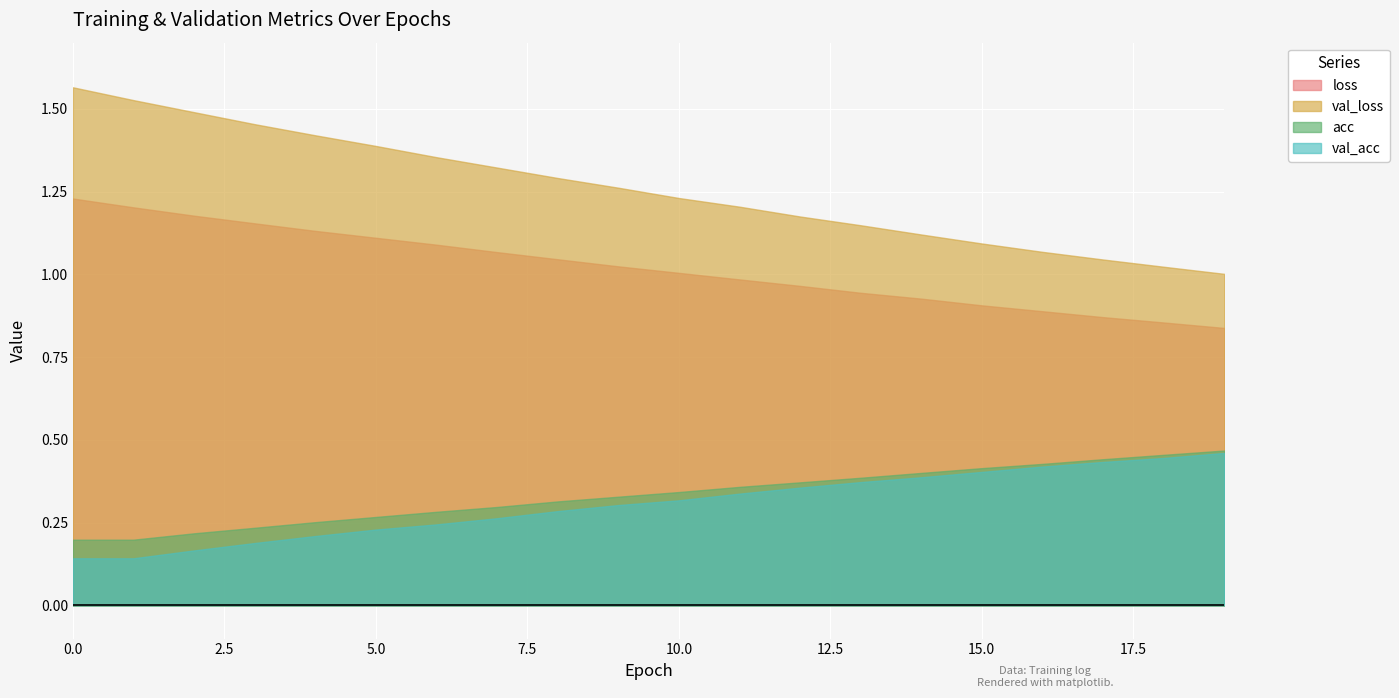

List the series in order of their peak value, lowest first.

val_acc, acc, loss, val_loss